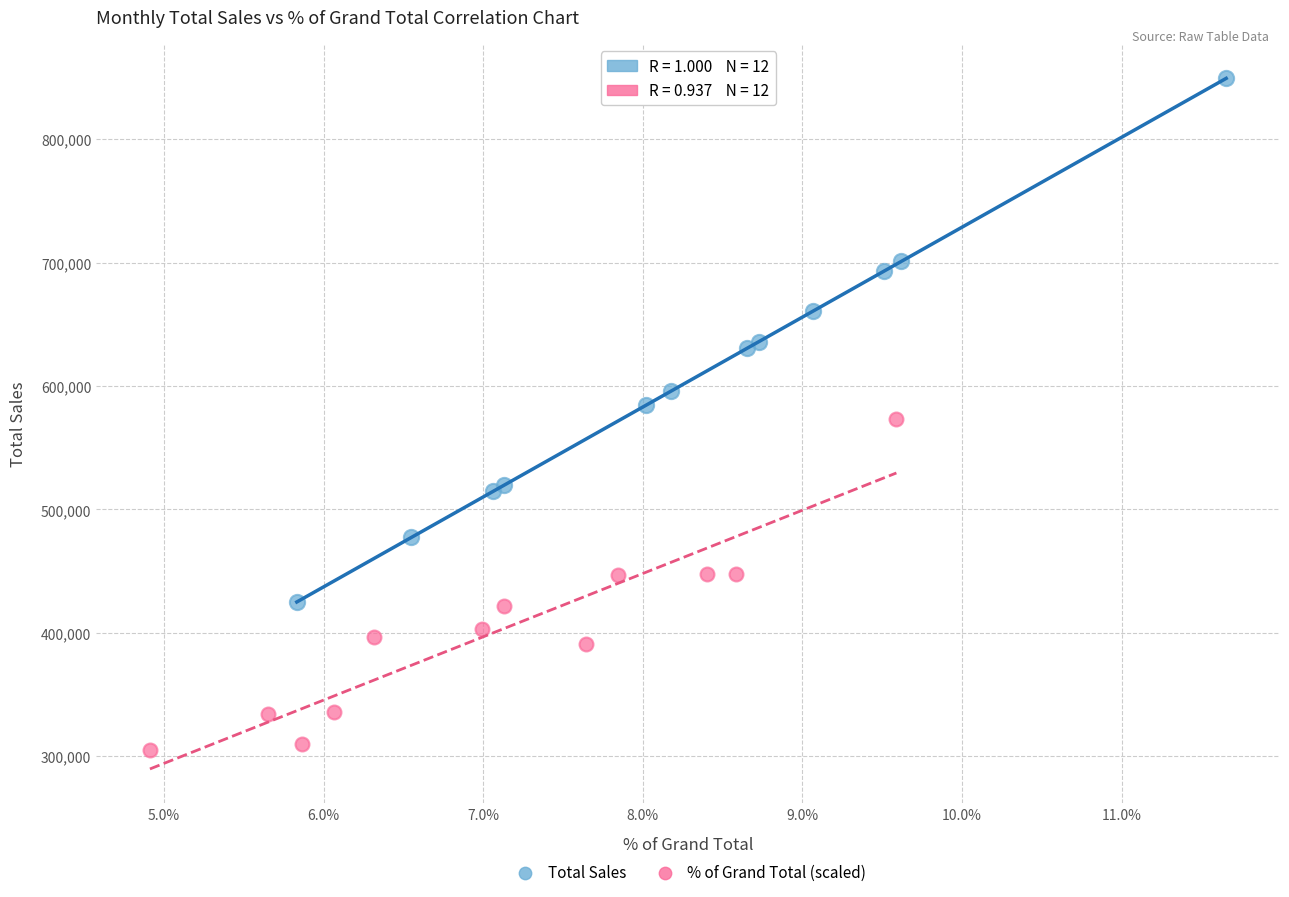

Which series has the widest spread of Y values?

Total Sales